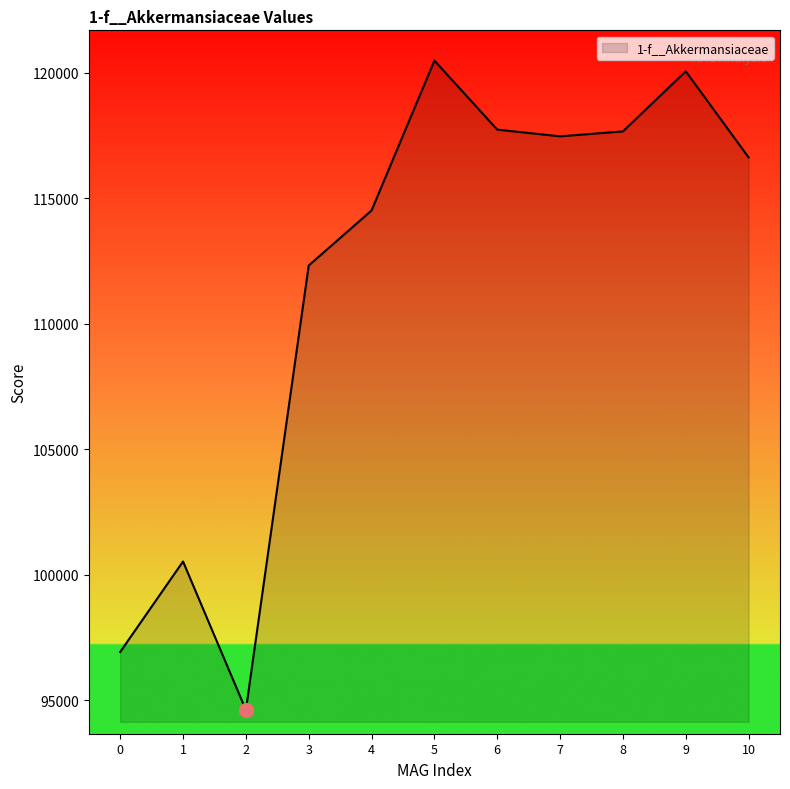

What is the change in value from 2 to 10?

+22016.5